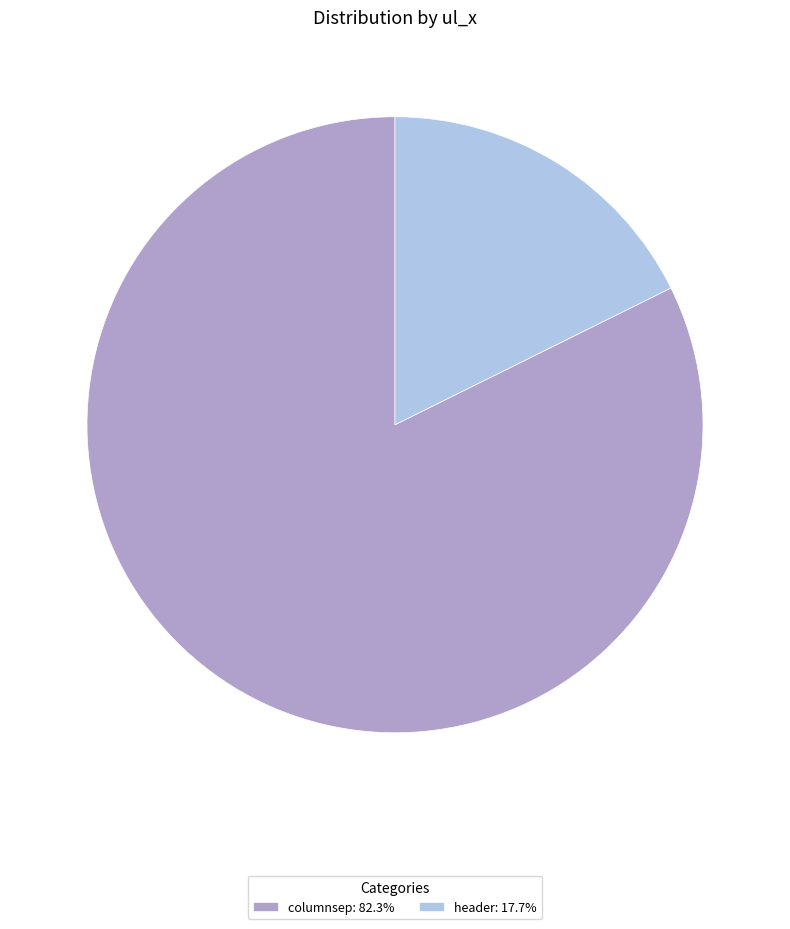

The header slice represents 18% of the pie. True or false?

True